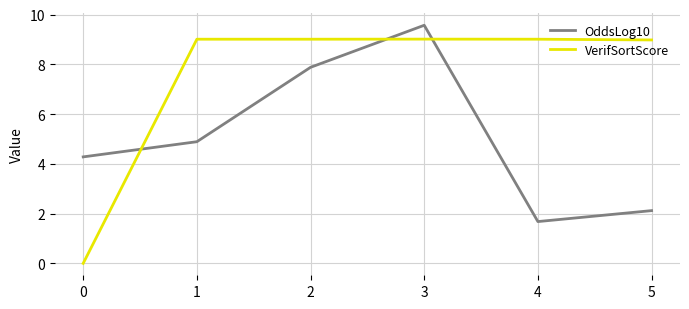

At which label does VerifSortScore first exceed 9?

1